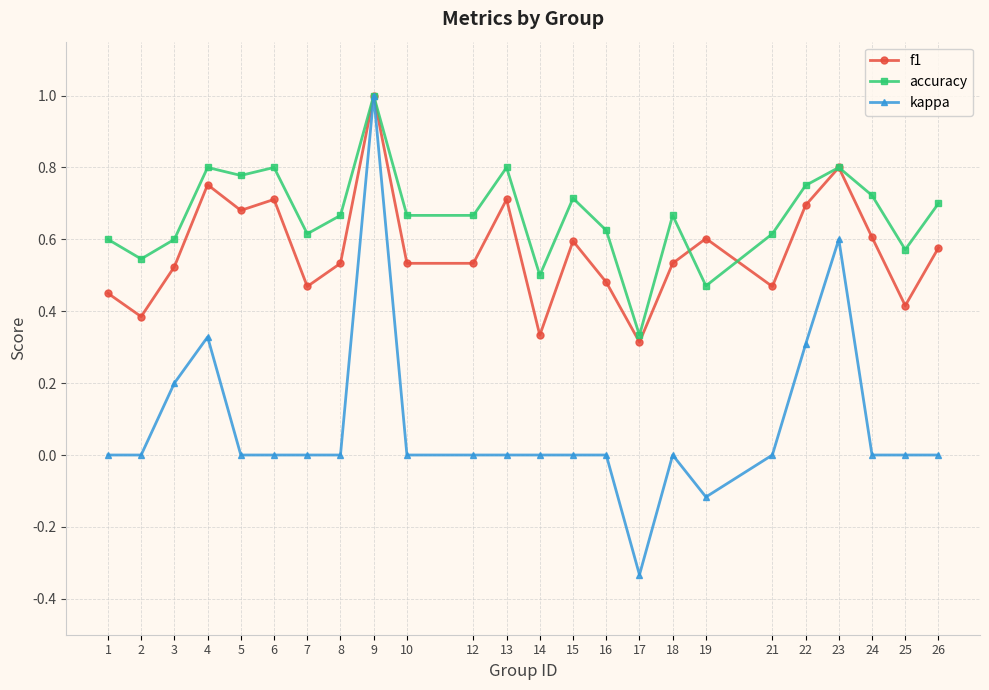

Count the f1 values in the range 0 to 1.

24